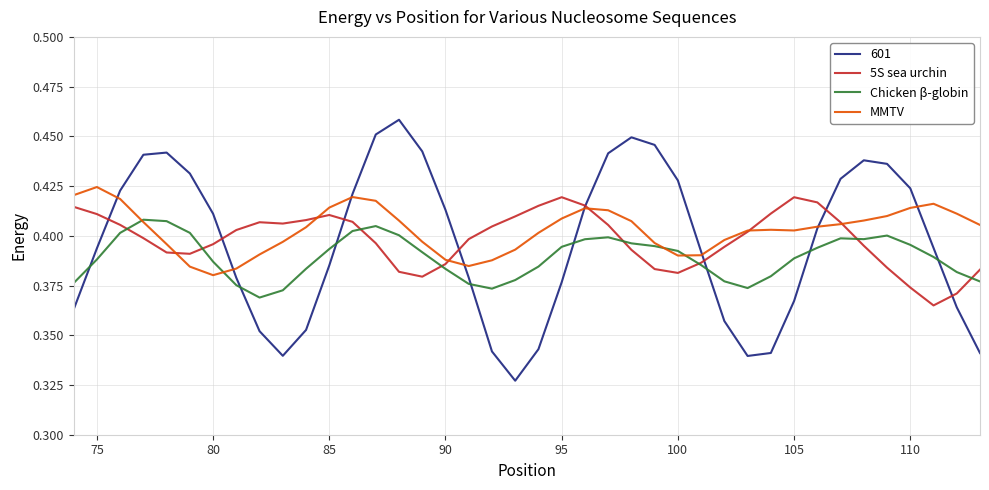

How many intersections are there between Chicken β-globin and 601?

8